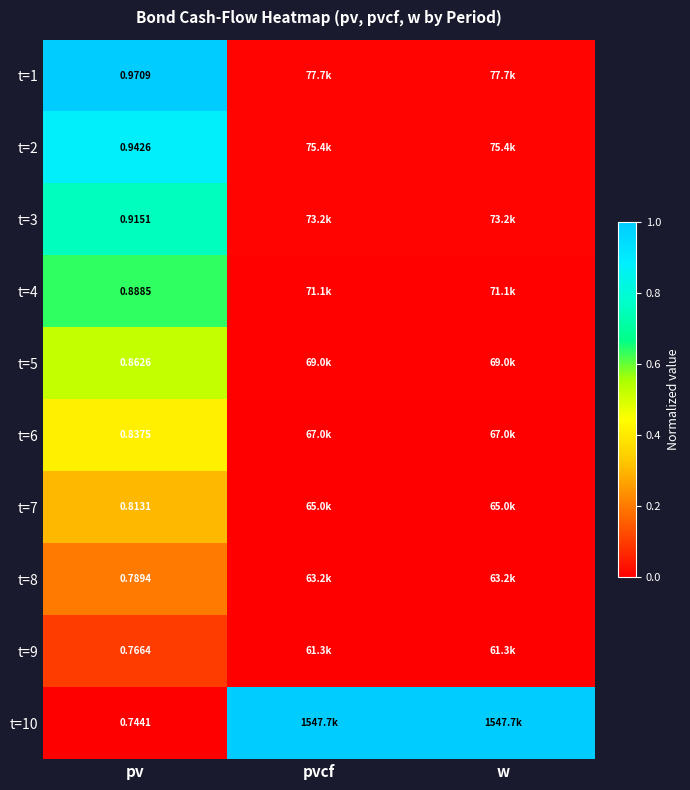

At which category is the sum across all series the highest?

pv